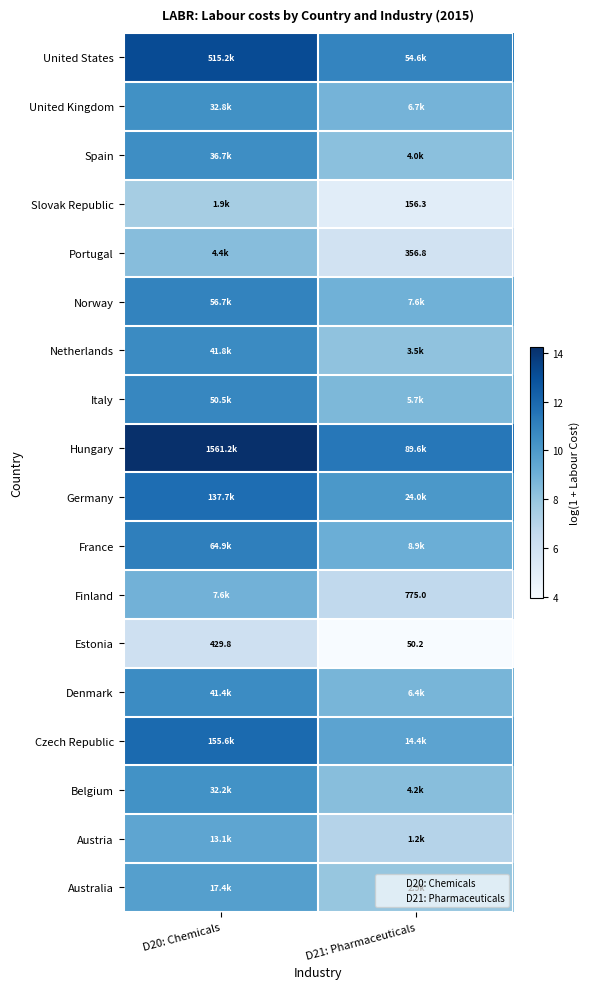

Between D20: Chemicals and D21: Pharmaceuticals, which is larger?

D20: Chemicals